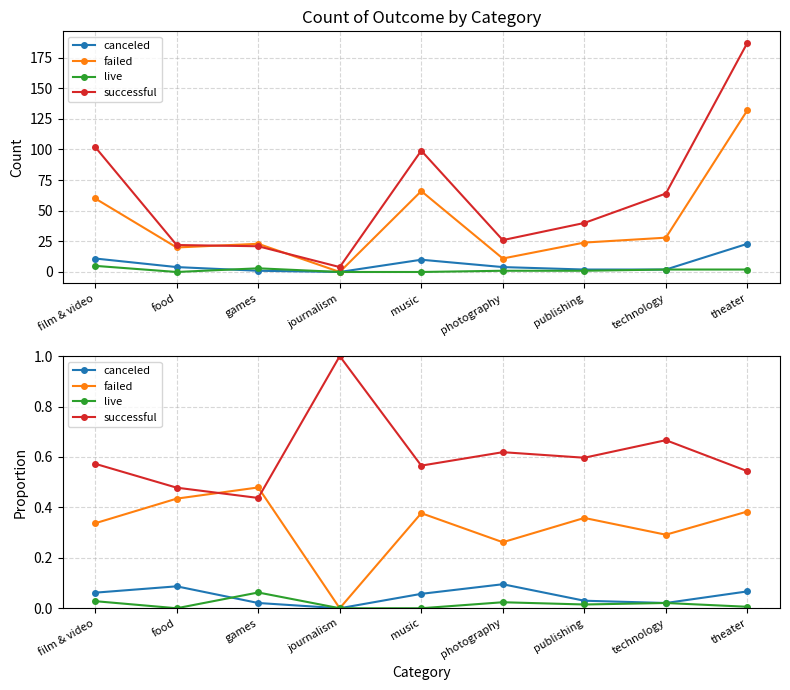

True or false: failed and live cross at least once.

False